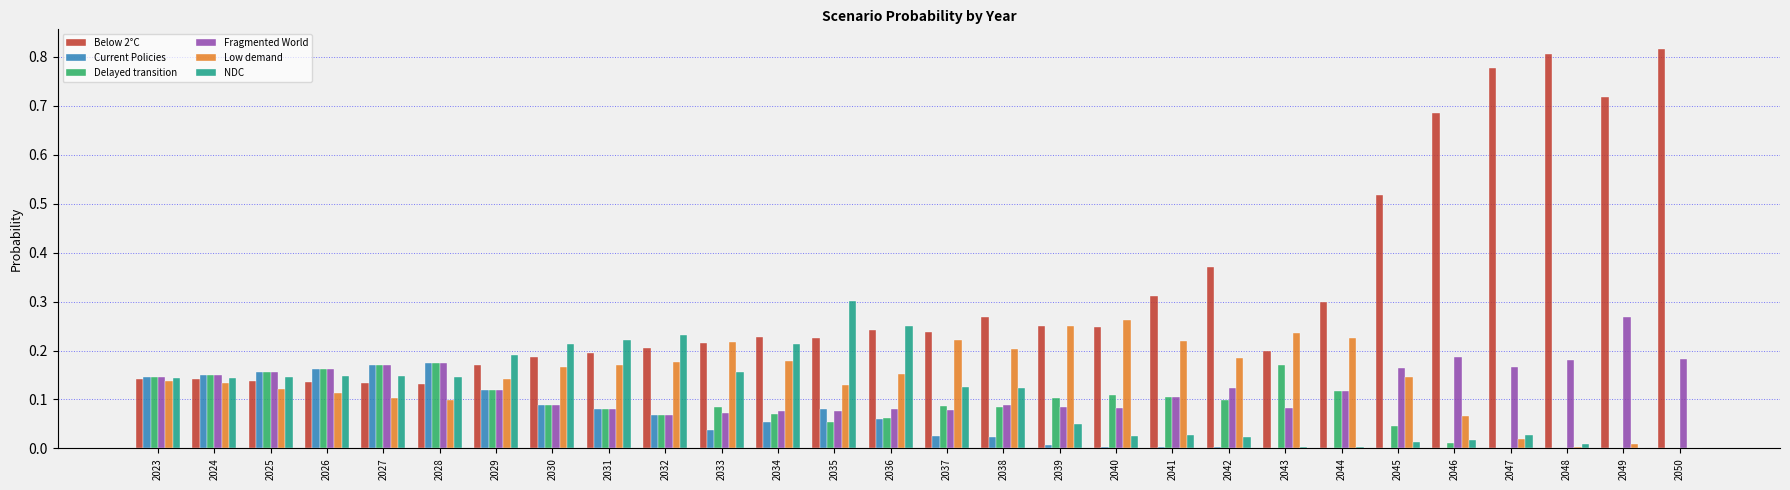

The Fragmented World series shows 0.1 at 2036. True or false?

True